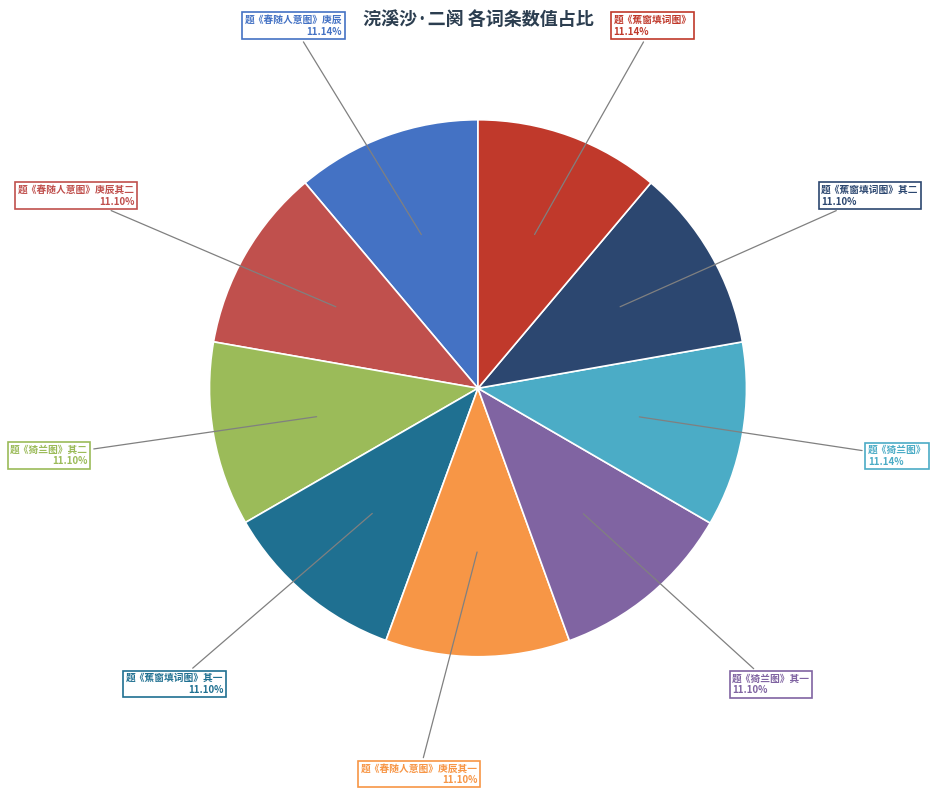

Is there a majority slice in this chart?

No